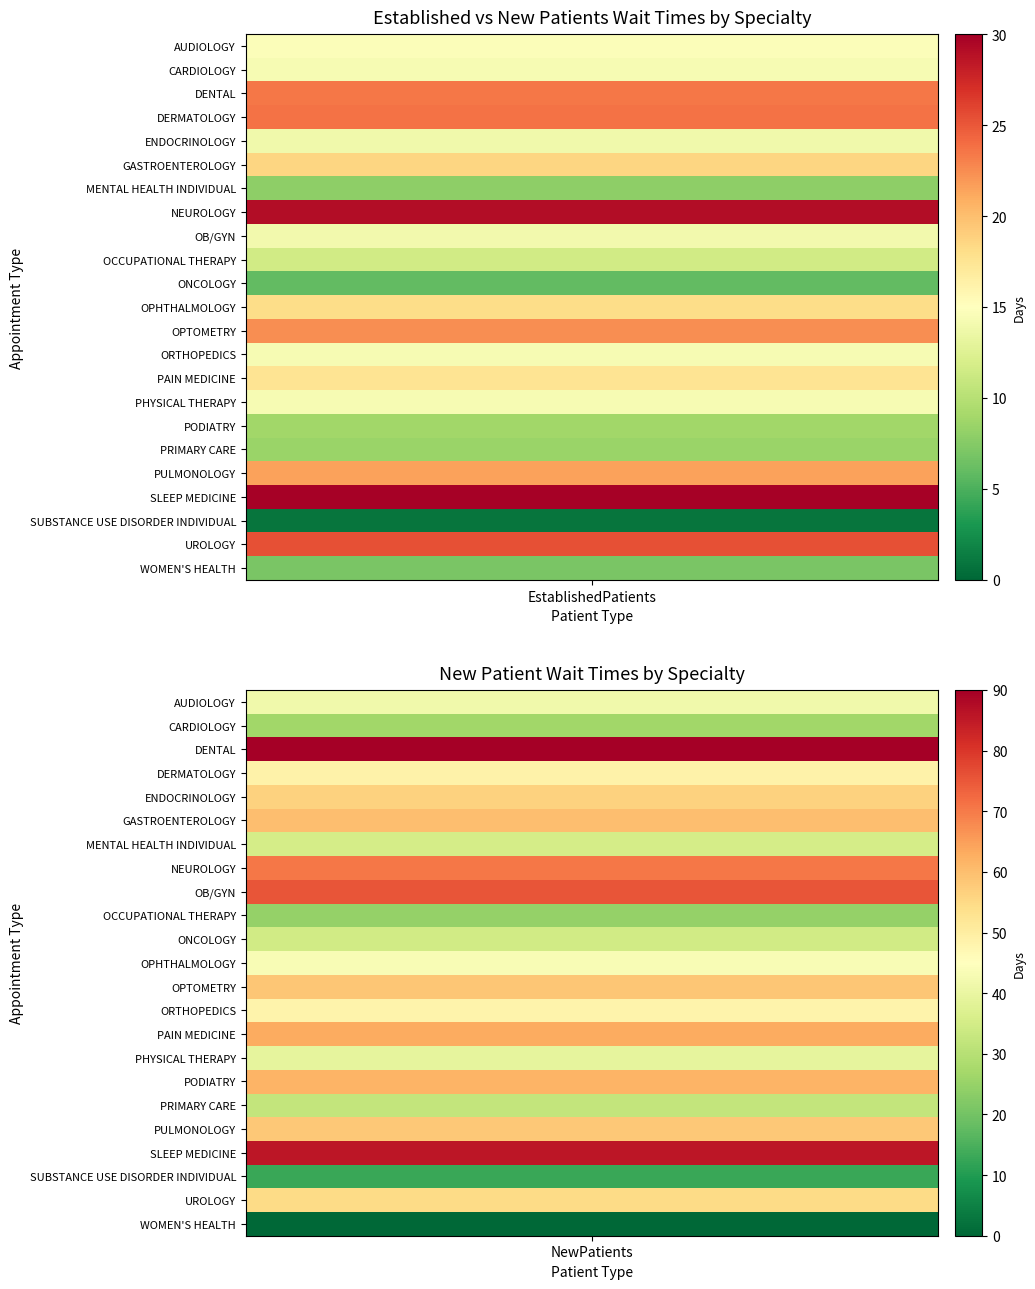

What is the sum of the WOMEN'S HEALTH values at 0 and 1?

7.0